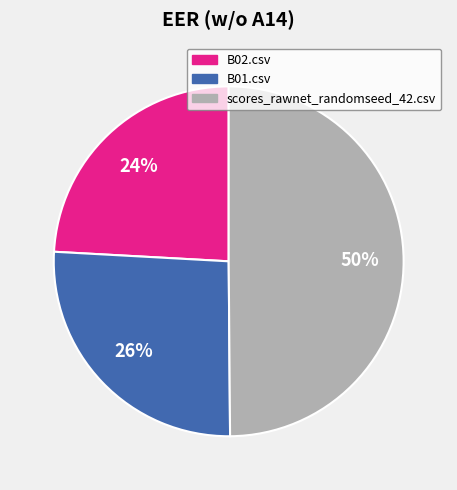

Do scores_rawnet_randomseed_42.csv and B01.csv together represent more than half of the pie?

Yes